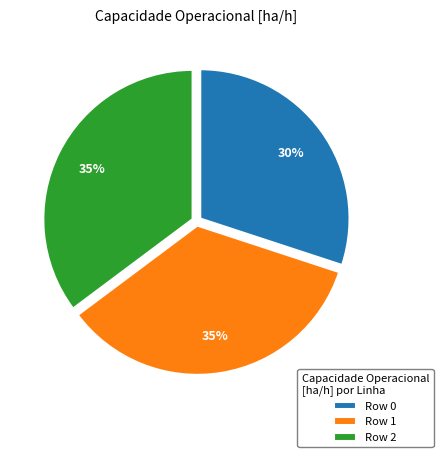

How many segments does this pie chart have?

3